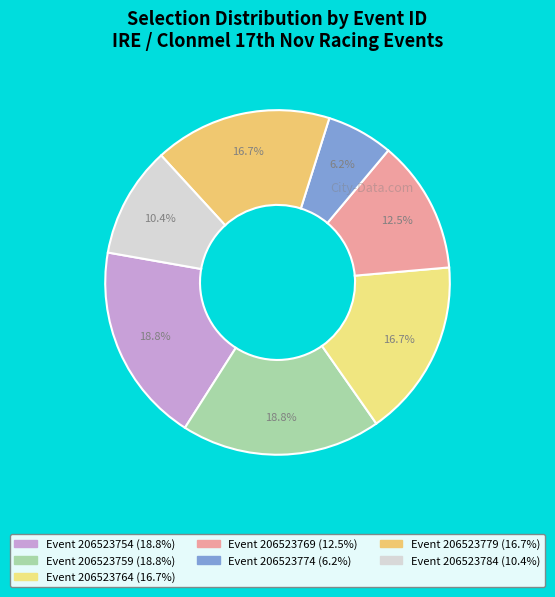

Count the number of slices in the pie.

7